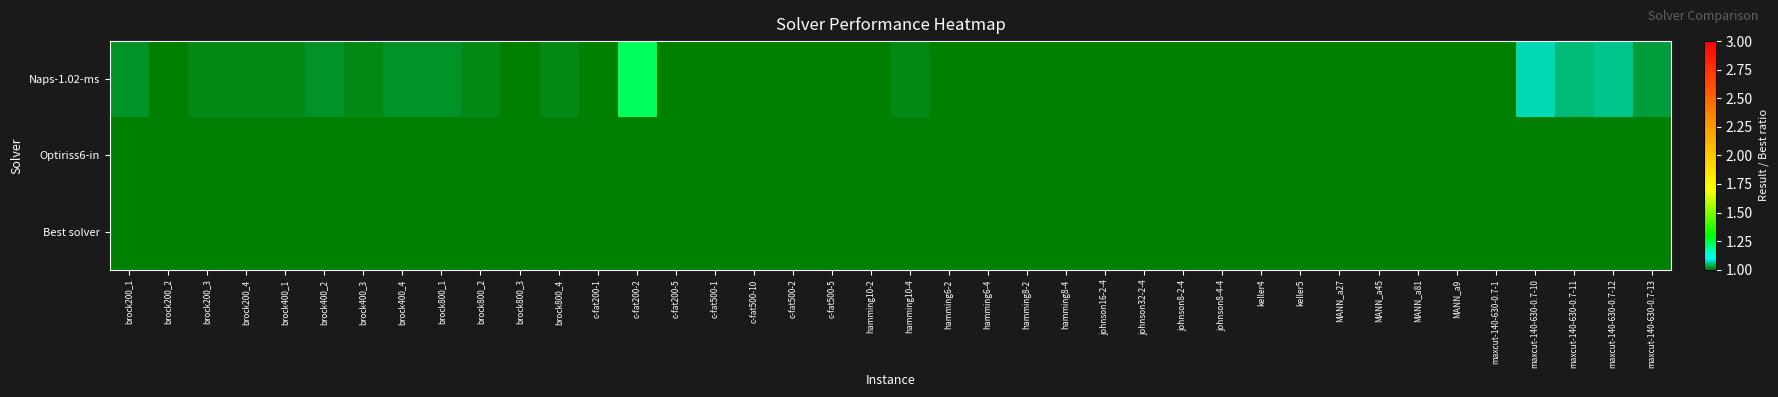

What is the total value across all series at brock200_1?

2.0